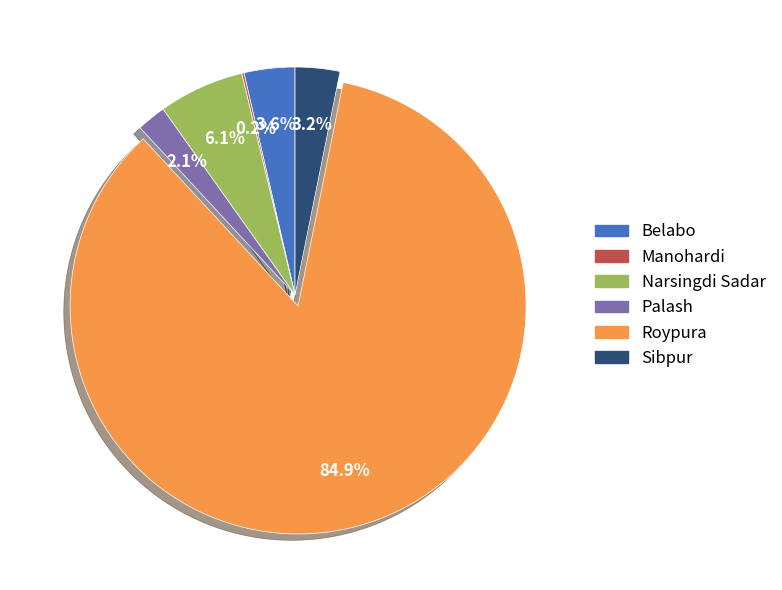

What is the largest slice in the pie chart?

Roypura